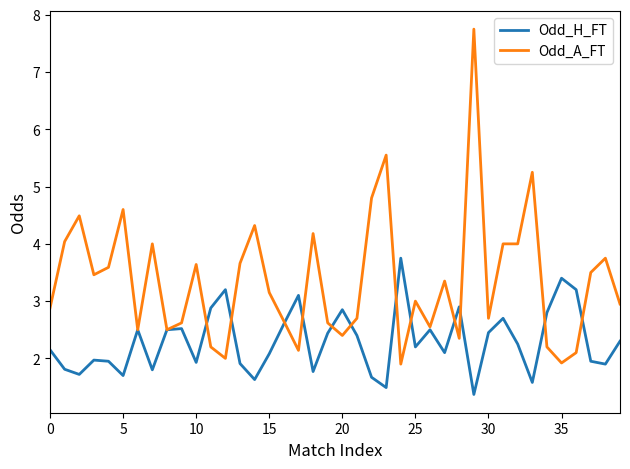

List the series in order of their overall mean, highest first.

Odd_A_FT, Odd_H_FT